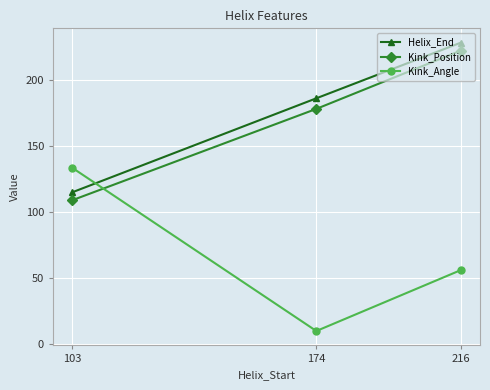

What is the total value across all series at 216?

506.0